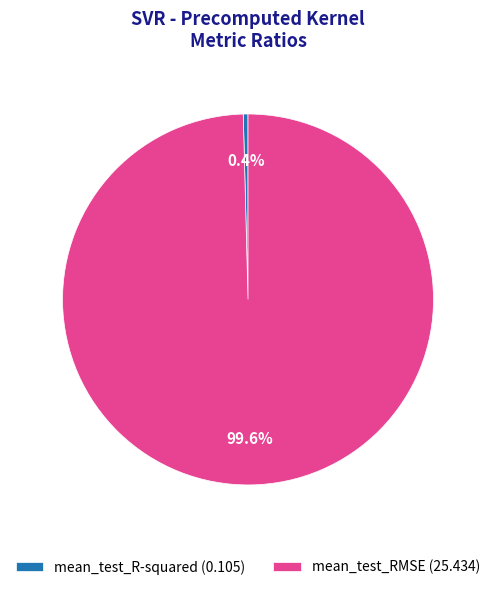

How many segments does this pie chart have?

2